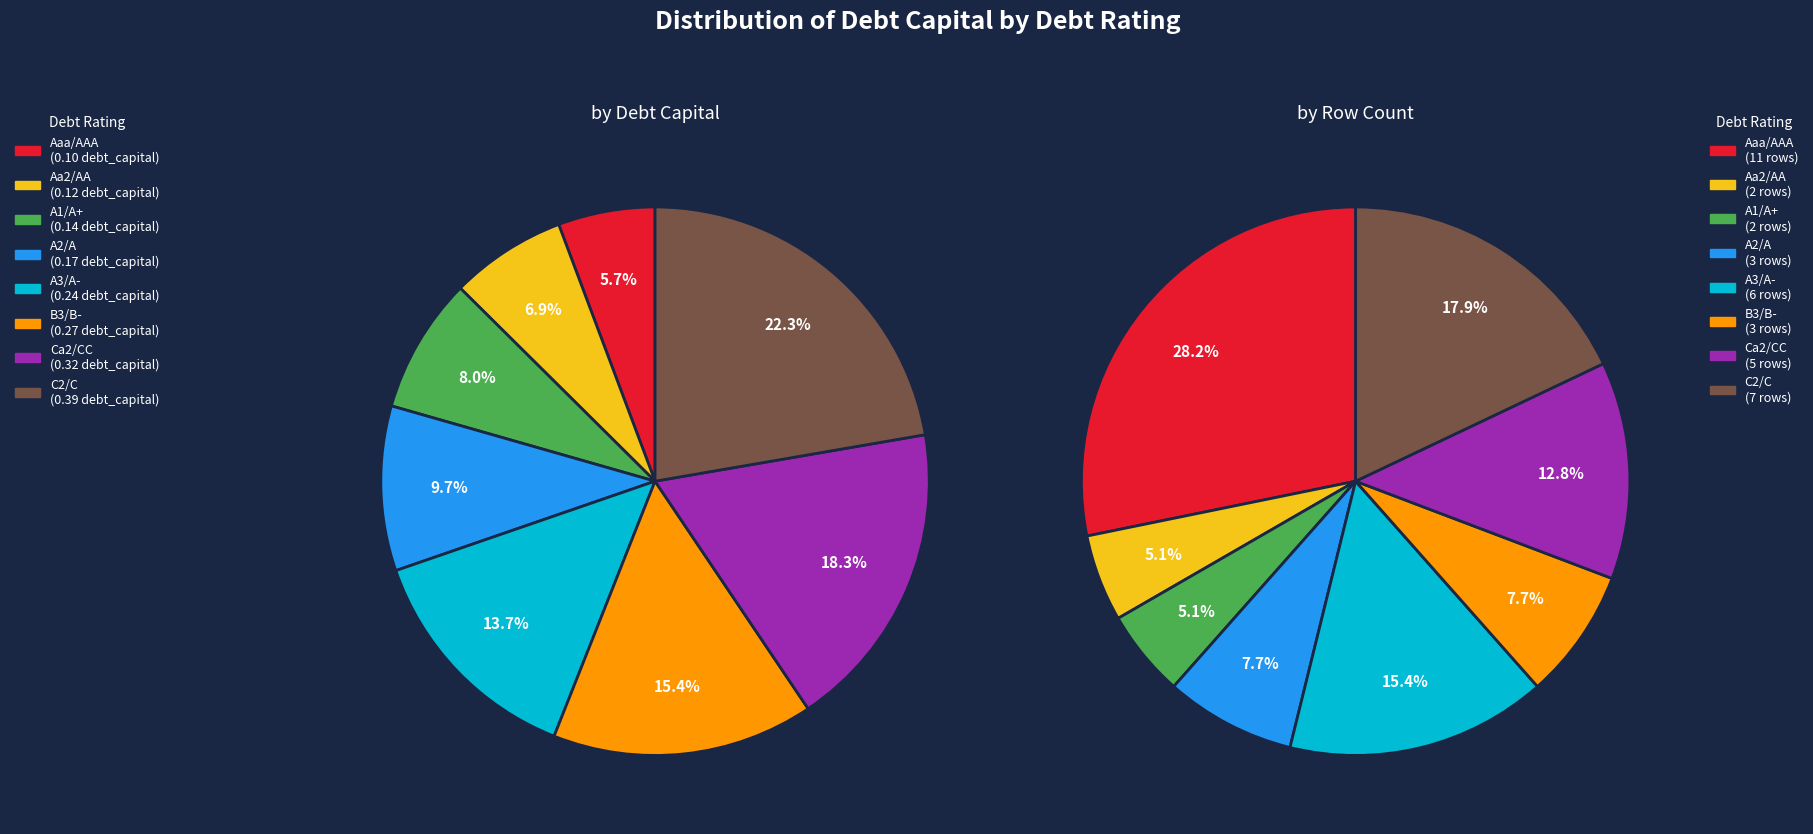

Count the number of slices in the pie.

8